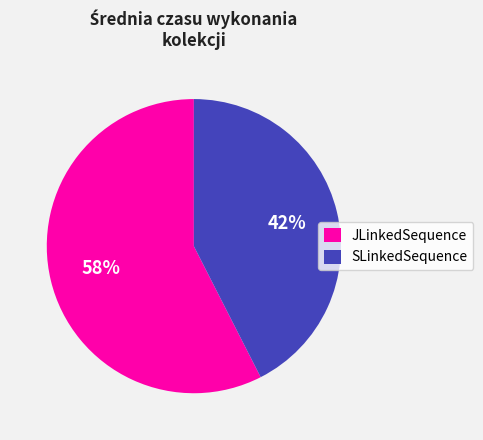

Is it true that SLinkedSequence is 42% of the pie?

True